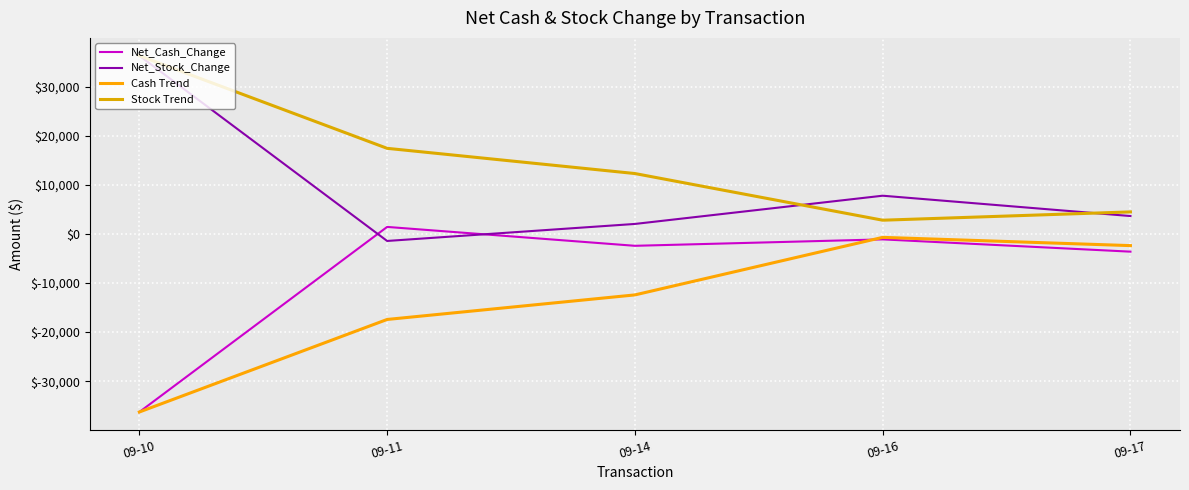

List the series in order of their peak value, highest first.

Net_Stock_Change, Stock Trend, Net_Cash_Change, Cash Trend